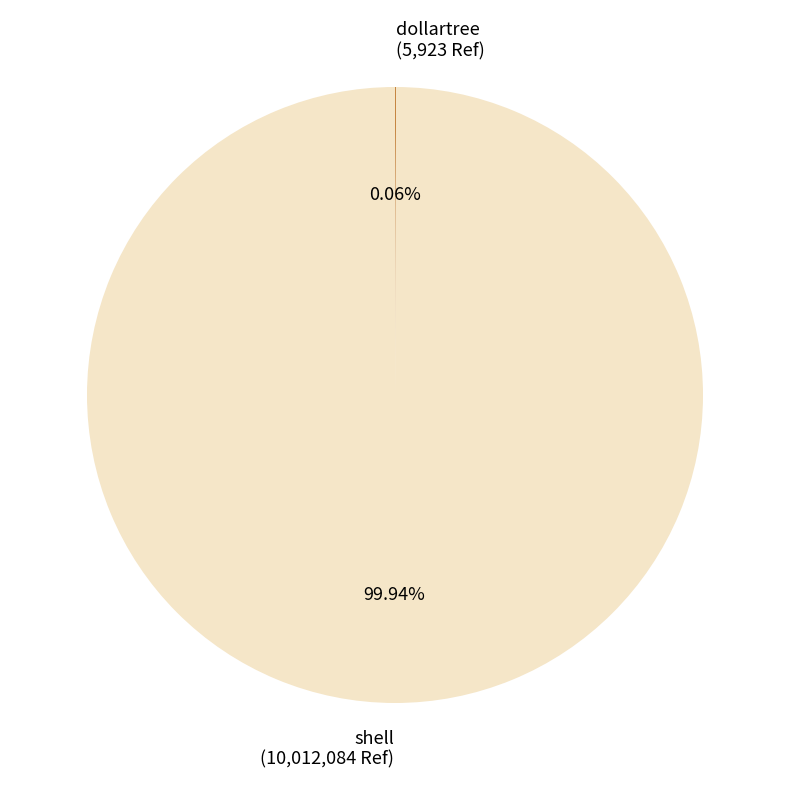

What is the largest slice in the pie chart?

shell